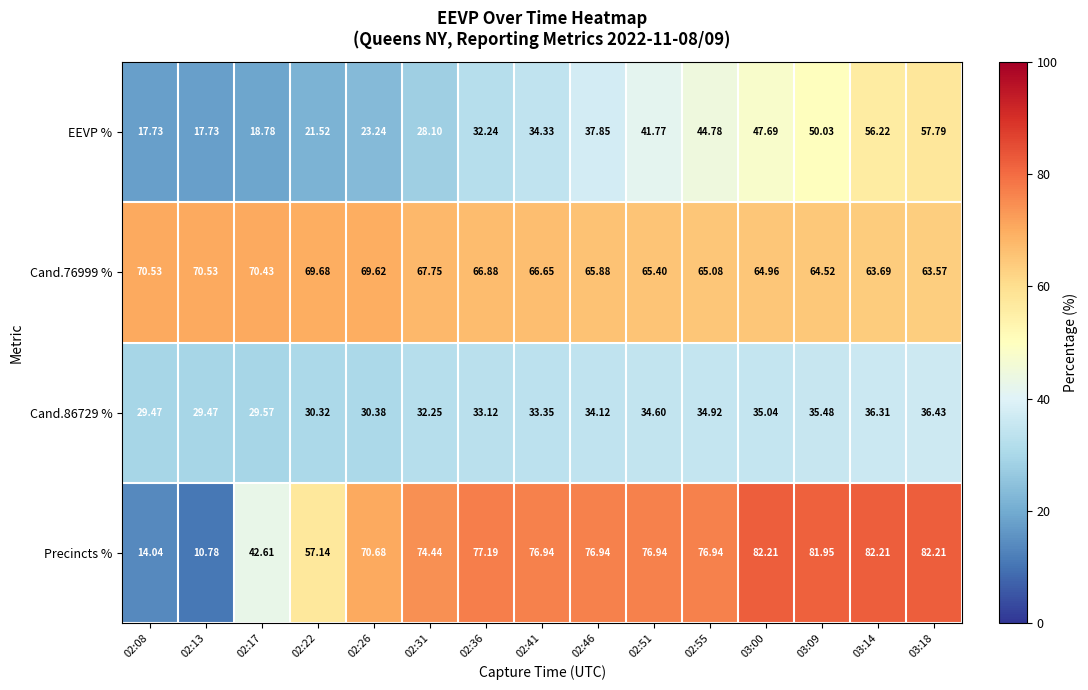

Is the value of Precincts % at 02:31 greater than the value of Cand.86729 % at 02:46?

Yes